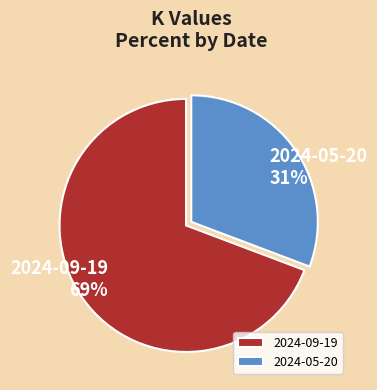

Is there any slice that represents more than half of the pie?

Yes